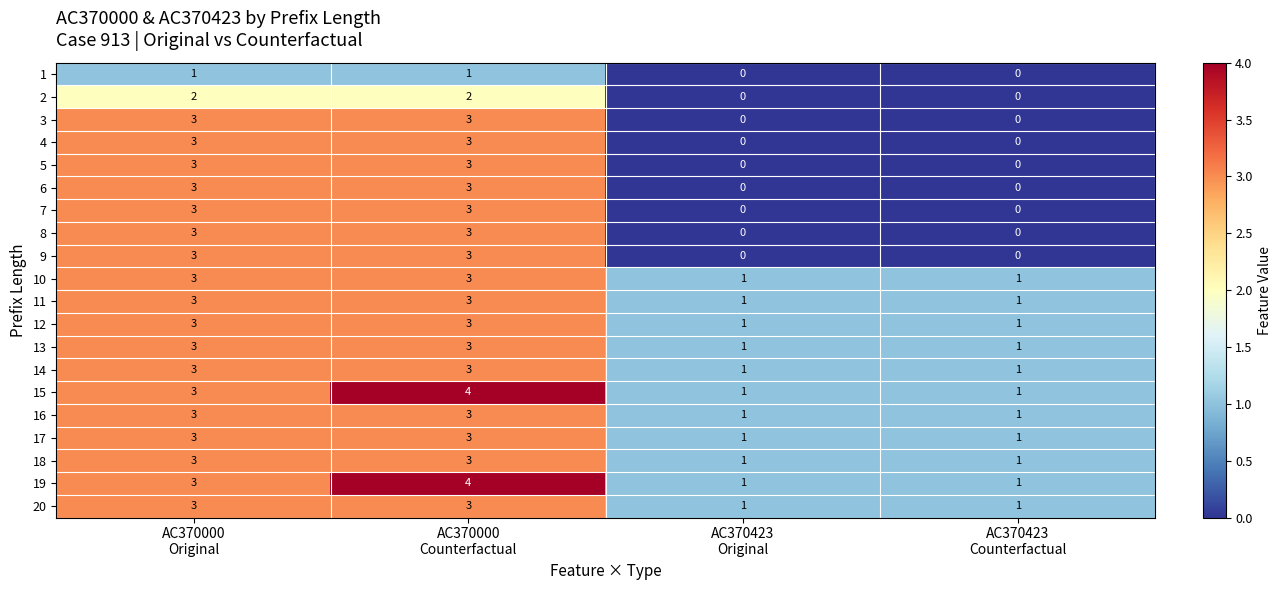

What is the sum of all 7 values?

6